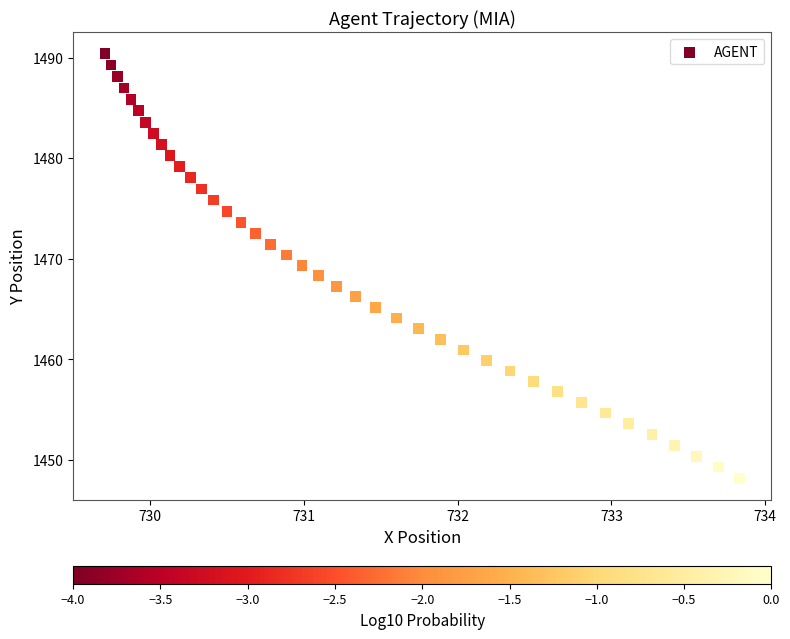

What is the range of X values (max minus min)?

4.1